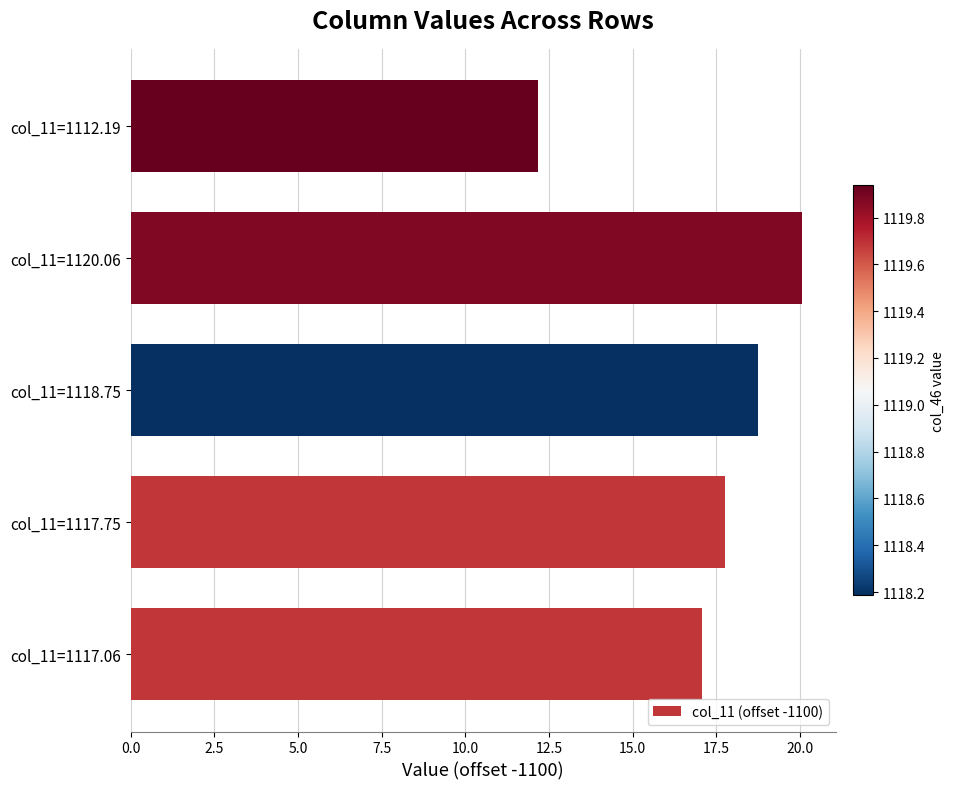

What is the sum of all values?

85.8